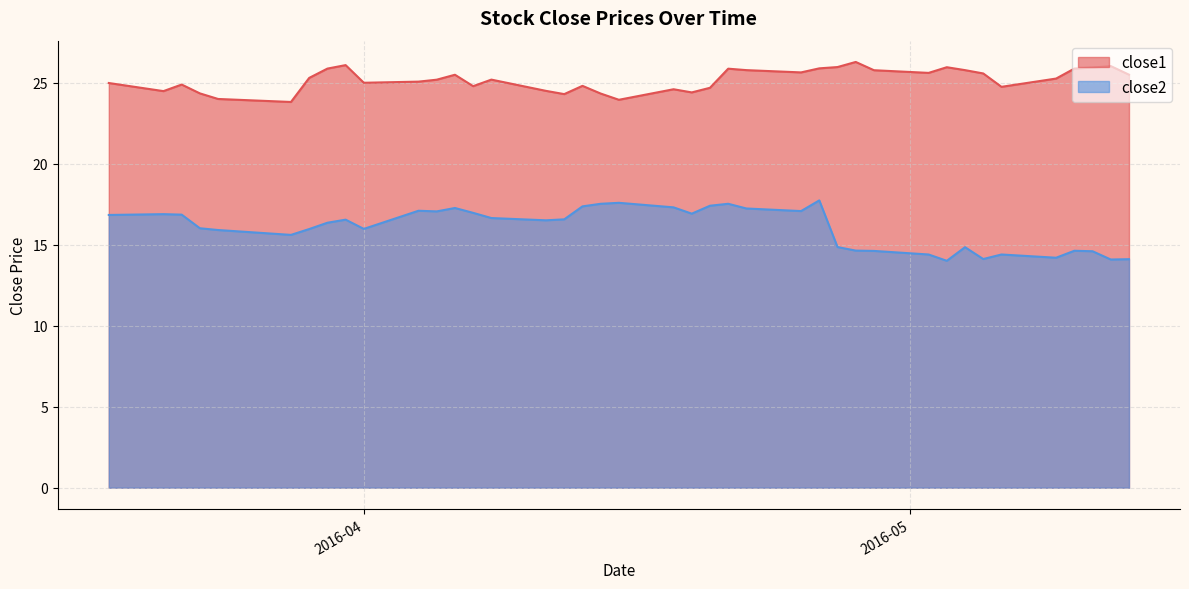

Which series has the largest total across all categories?

close1